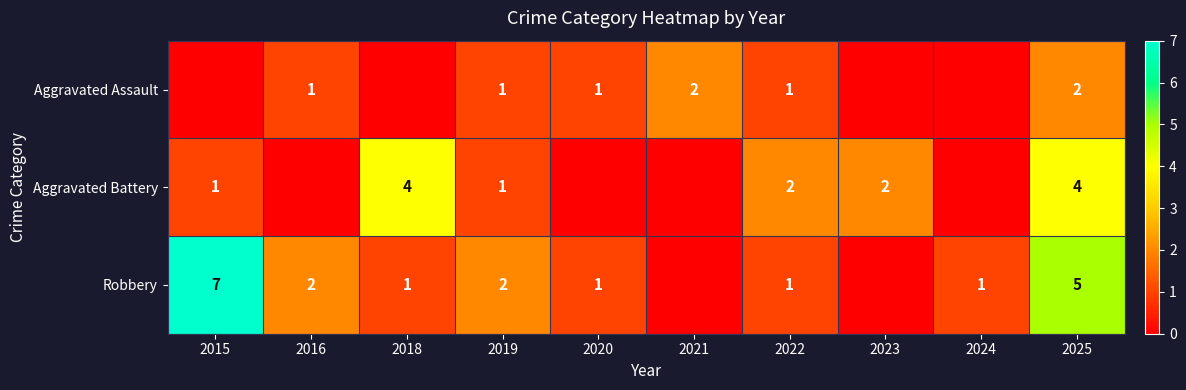

At how many categories does at least one series exceed 2?

3